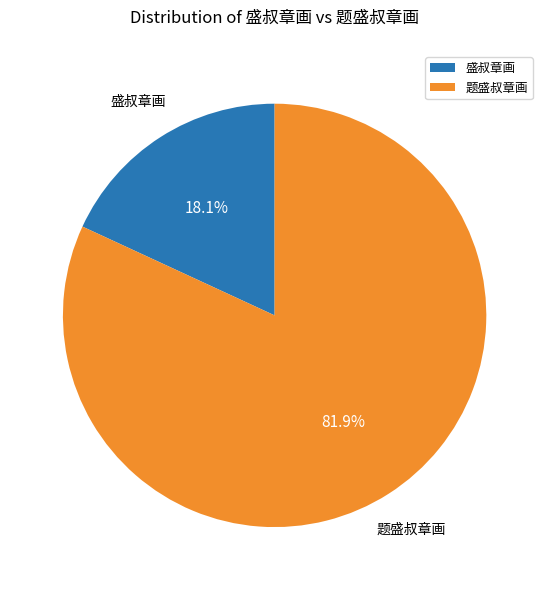

To the nearest percent, what is the average slice percentage?

50%